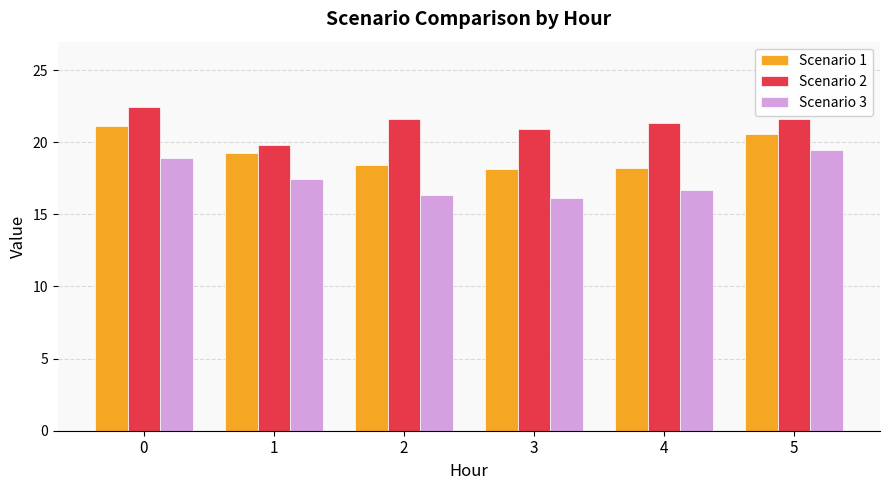

Is the value of Scenario 2 at 2 greater than the value of Scenario 1 at 1?

Yes